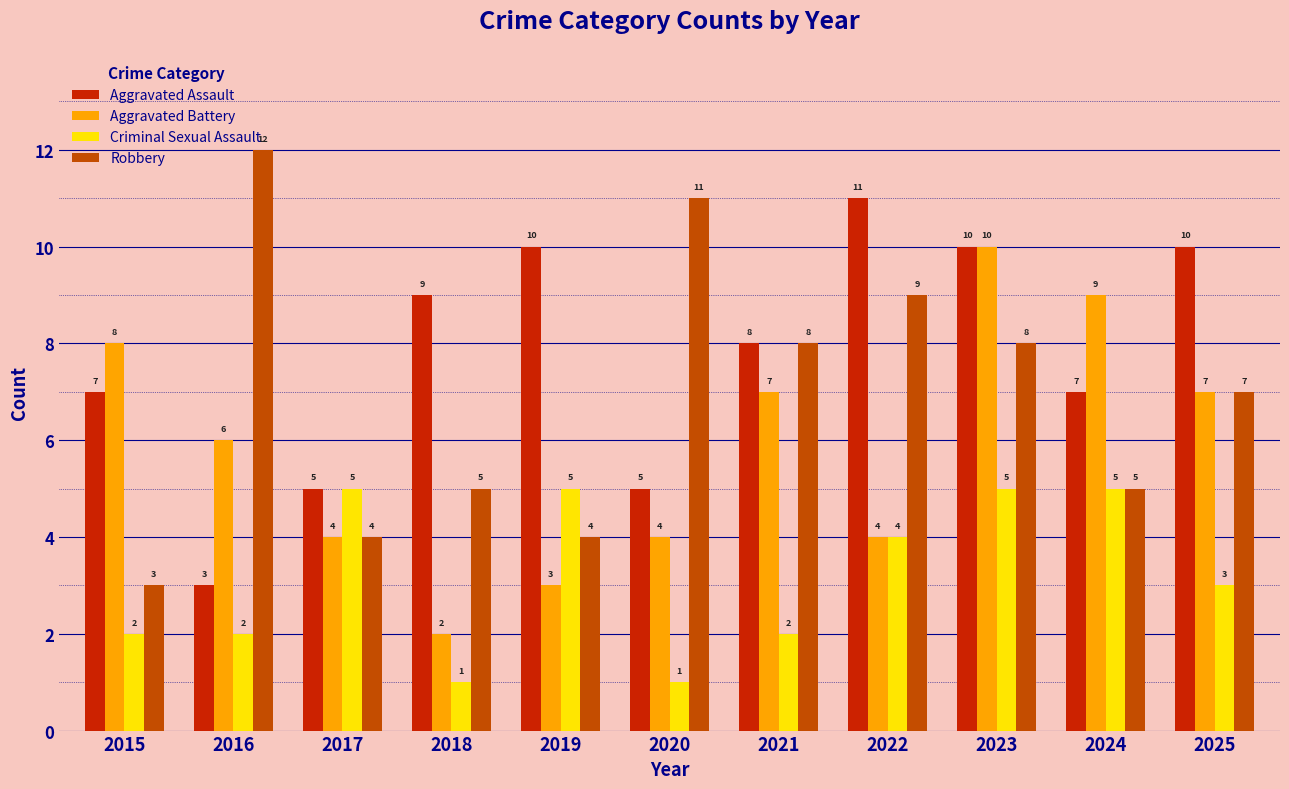

How many Robbery values are between 4 and 9?

8